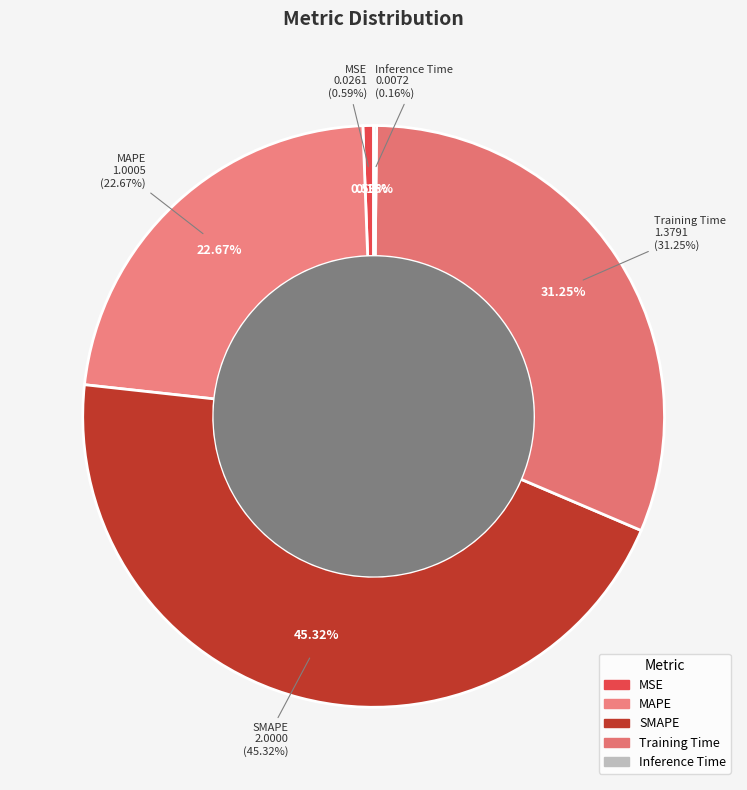

Which slice is the smallest?

Inference Time